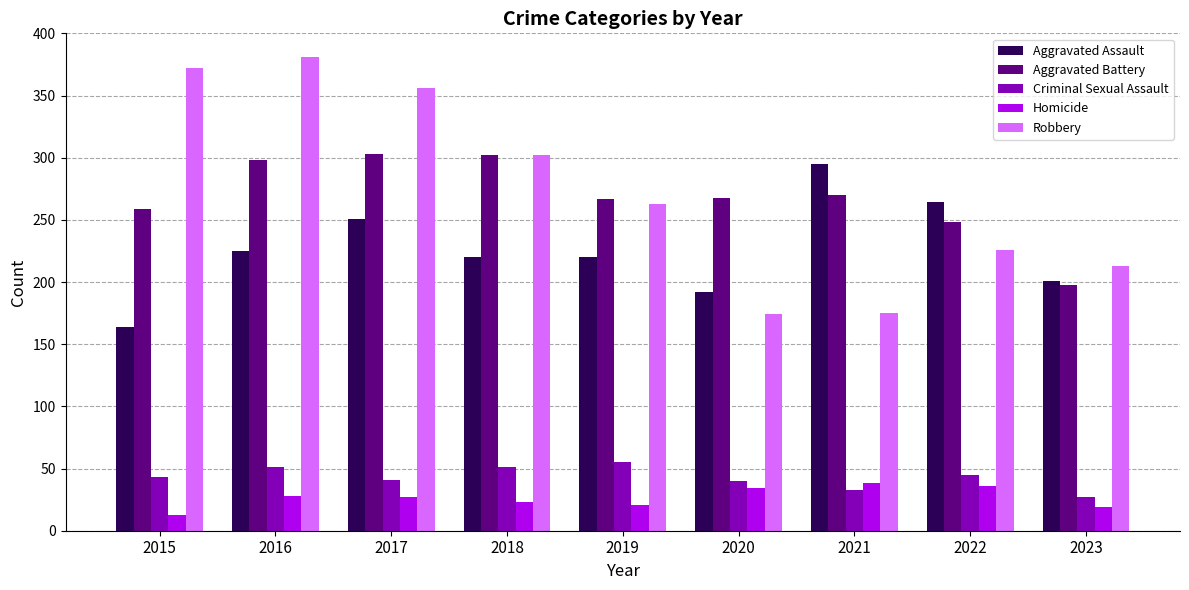

What is the value of the Criminal Sexual Assault bar at the 6th from the left?

40